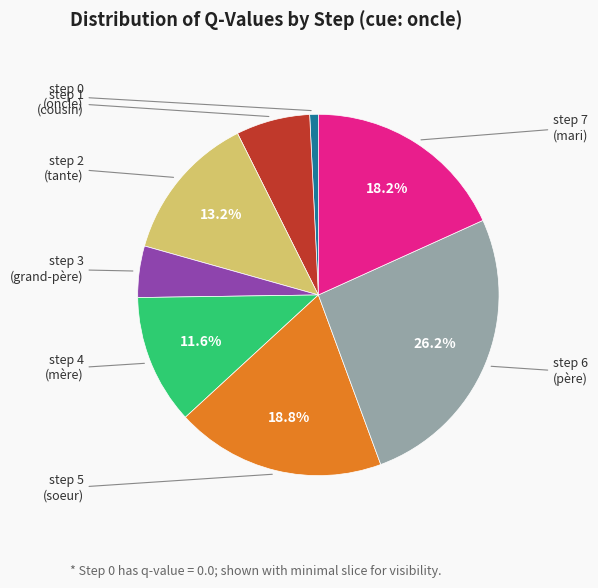

To the nearest percent, what percentage of the pie is step 2?

13%